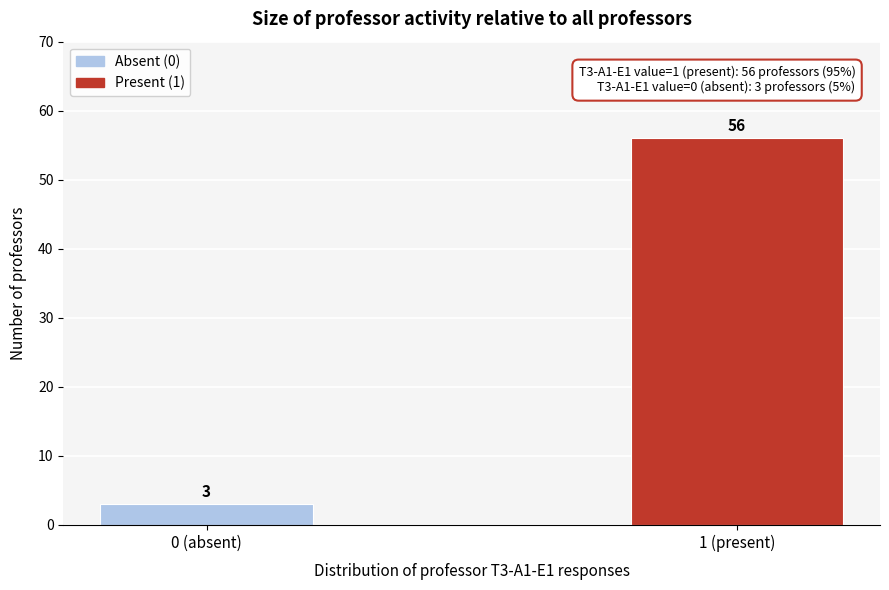

Reading left to right, what are all the values shown in this chart?

3	56